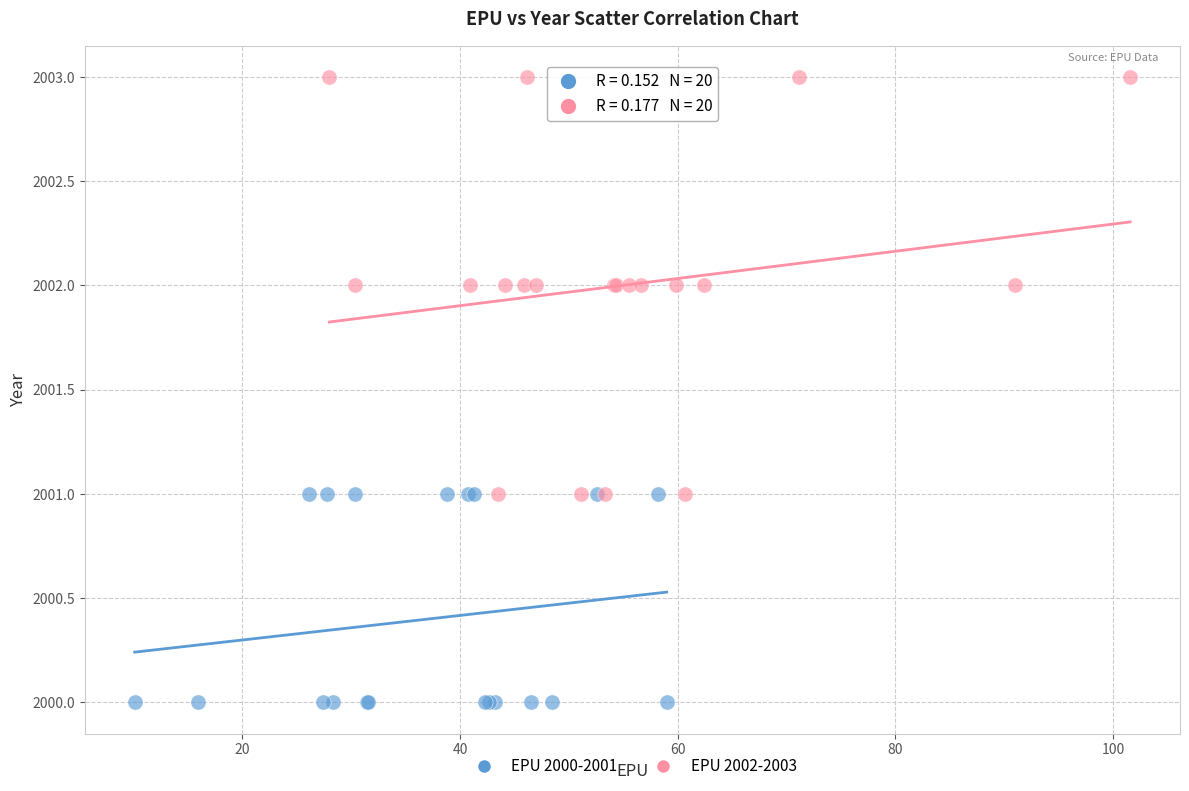

Which series reaches the minimum Y coordinate?

EPU 2000-2001